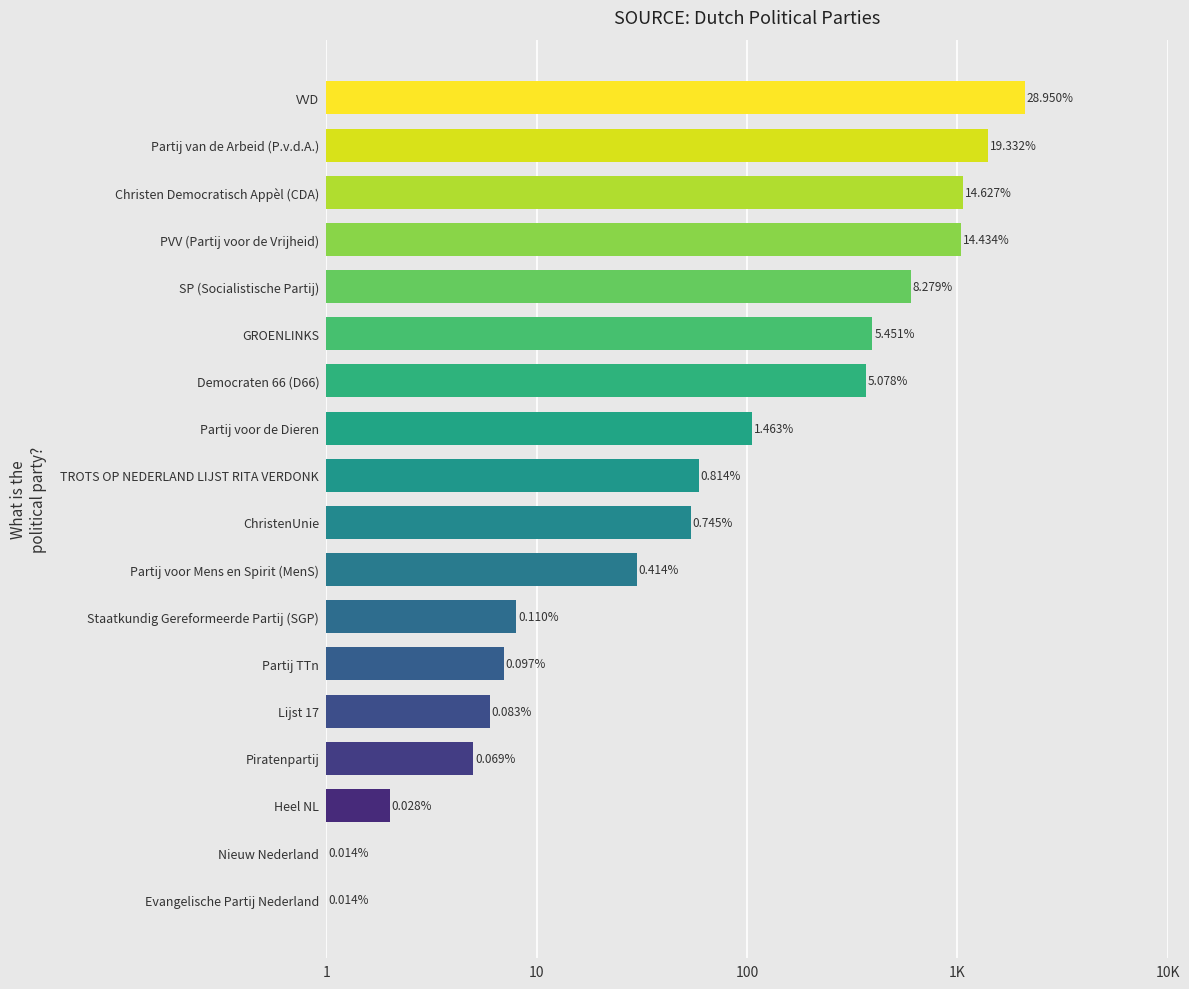

Reading left to right, transcribe all the data shown in this chart.

1	1	2	5	6	7	8	30	54	59	106	368	395	600	1046	1060	1401	2098